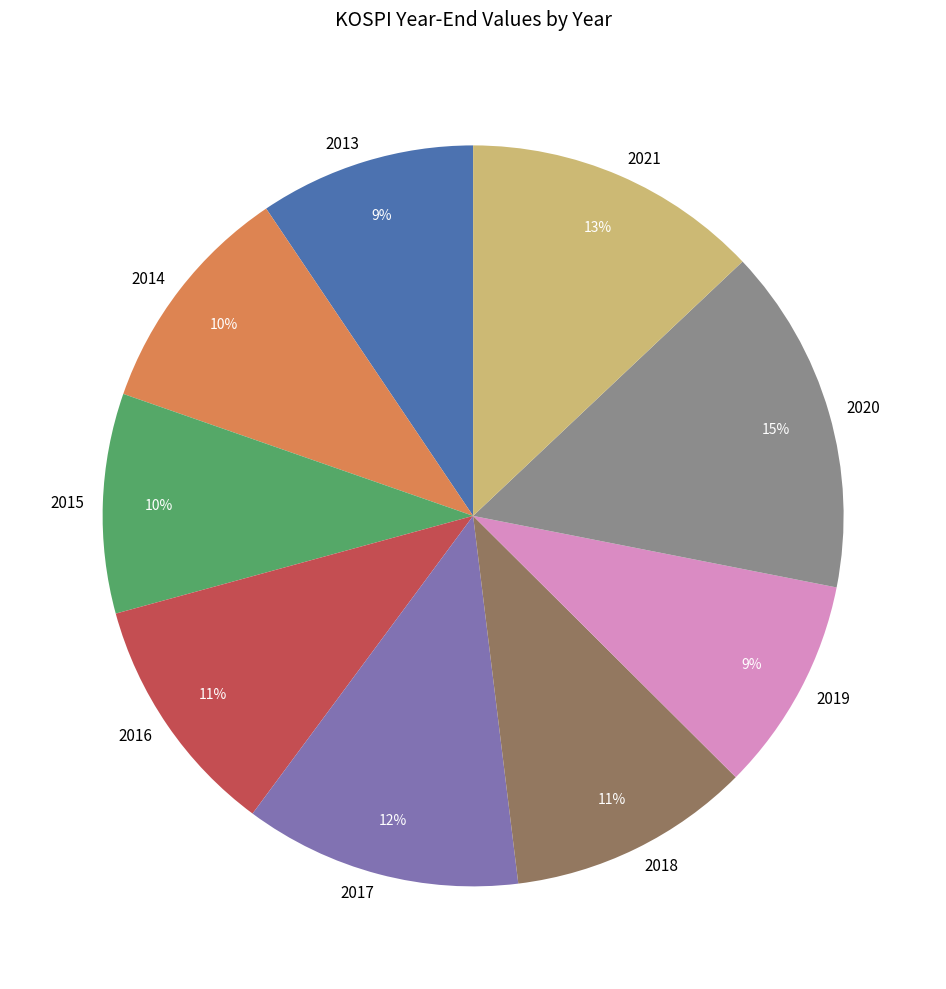

Is 2019 the majority of the pie?

No